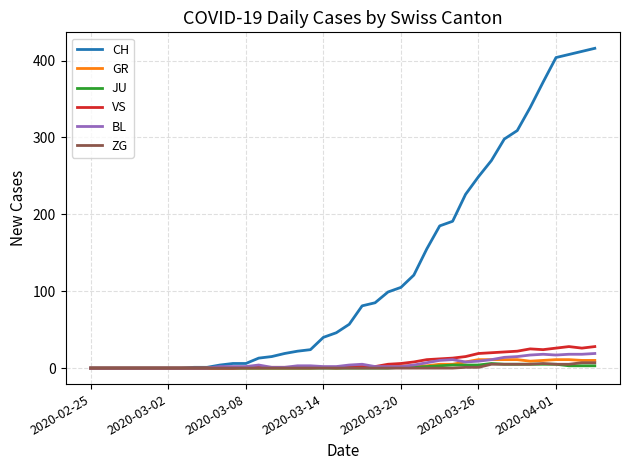

Which series has the widest spread of values?

CH